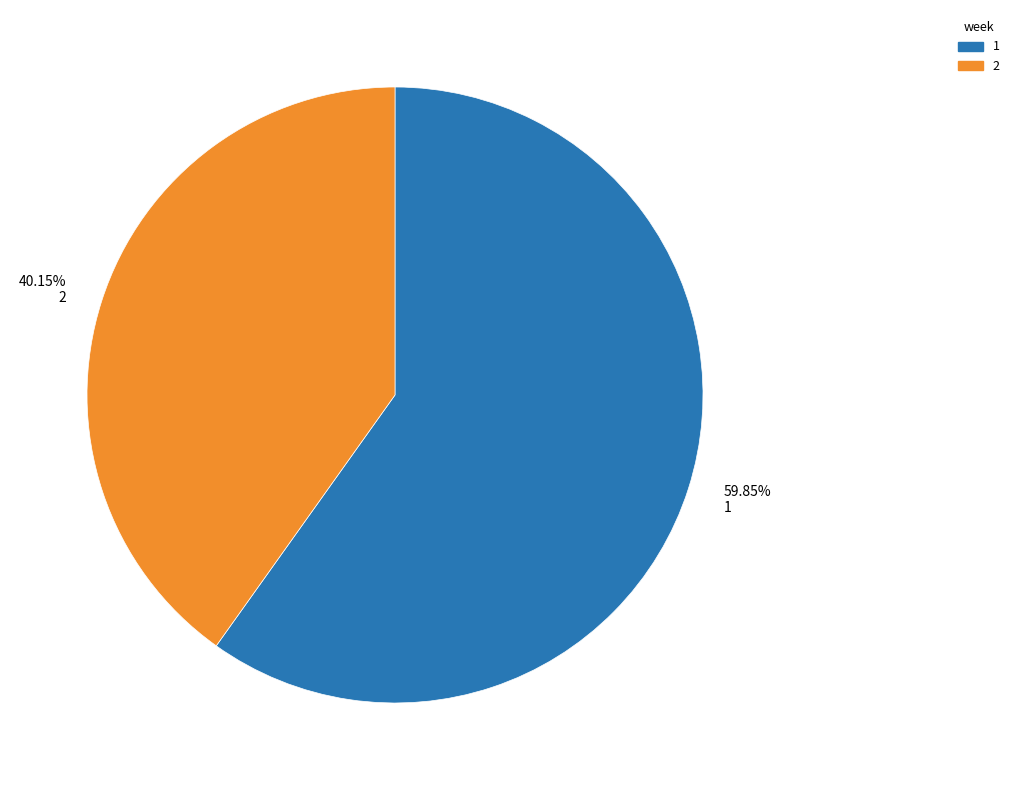

Which slice is the largest?

59.85% 1